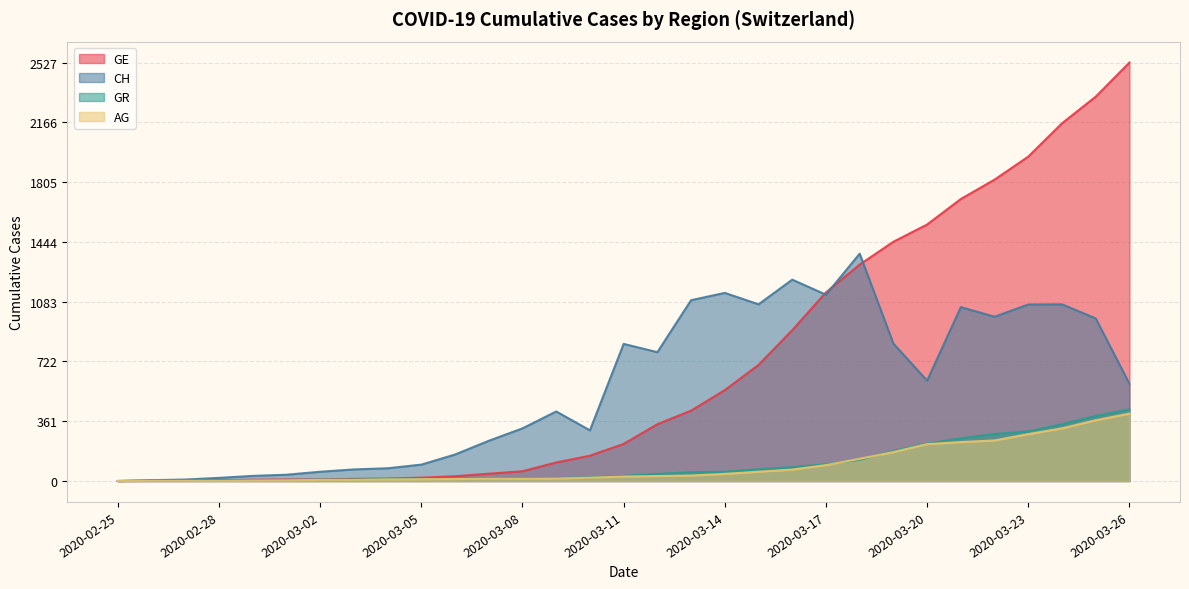

At which category is the sum across all series the highest?

2020-03-25